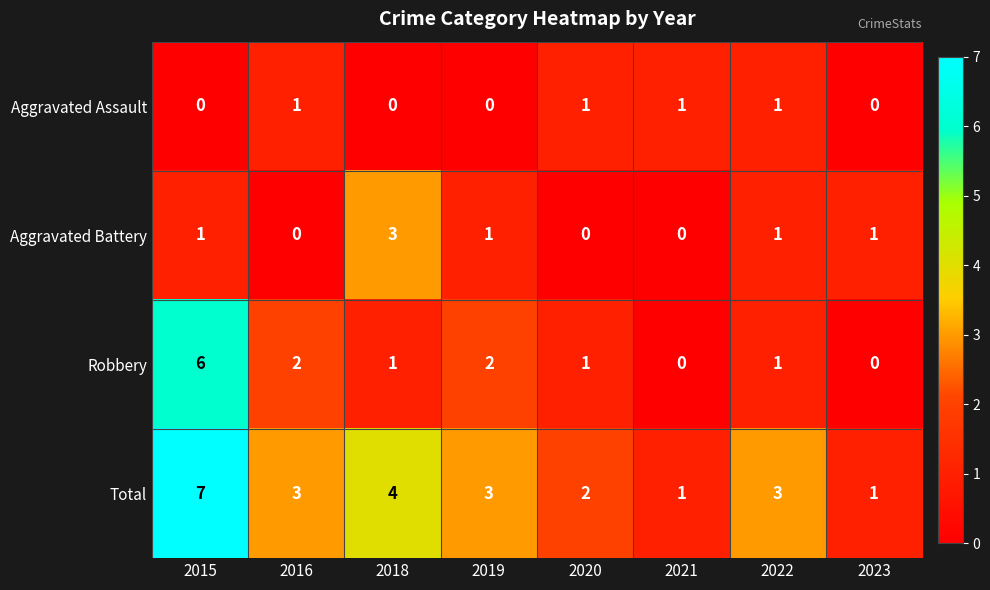

How many series are shown in this chart?

4